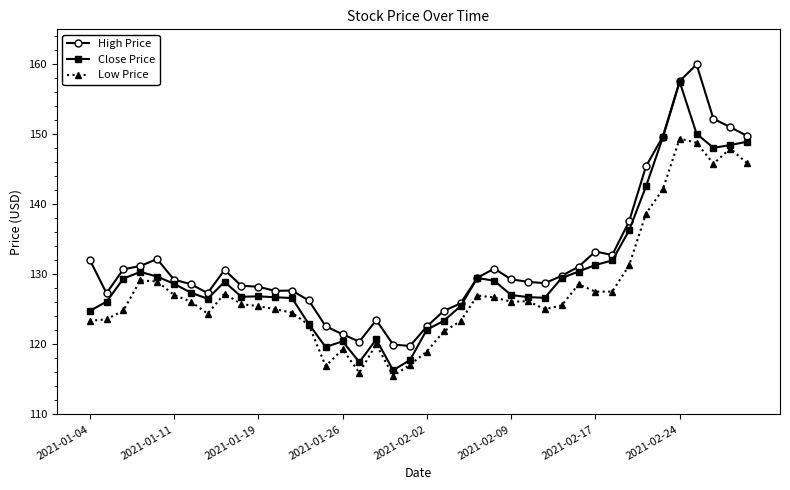

What is the greatest value displayed?

160.0